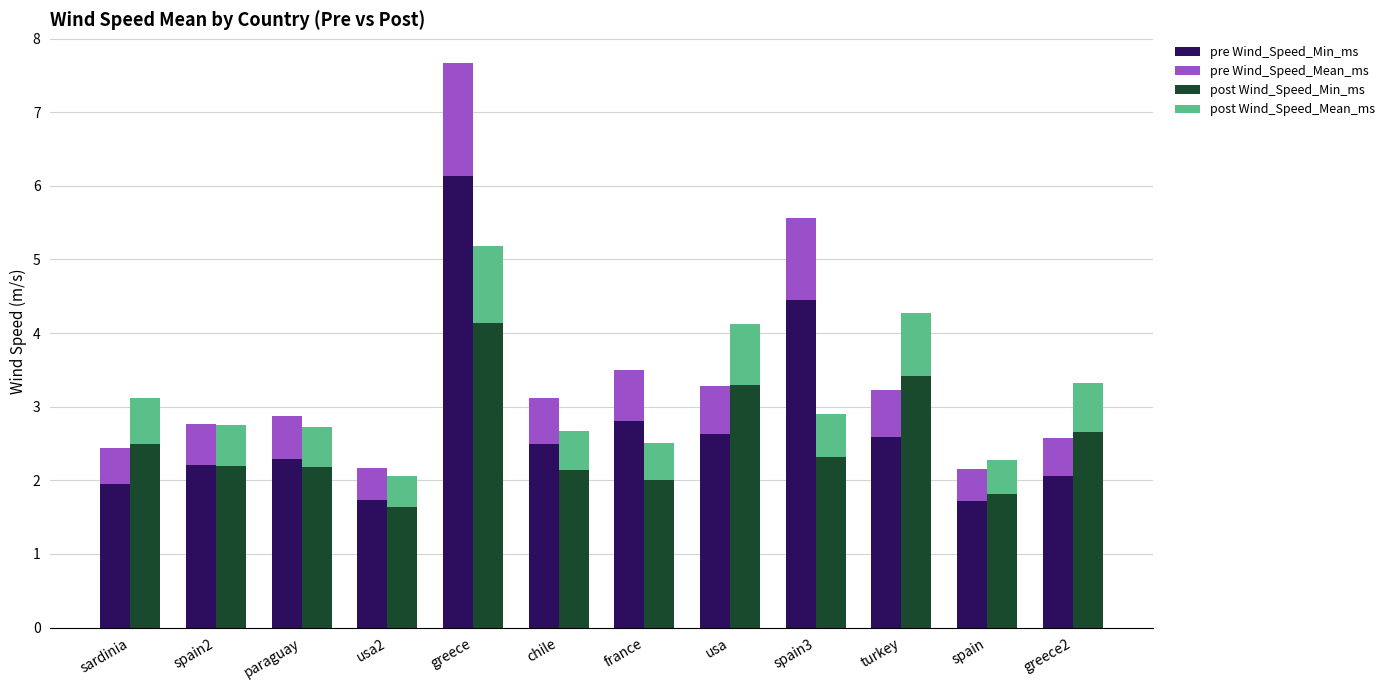

Does the chart contain stacked bars?

No